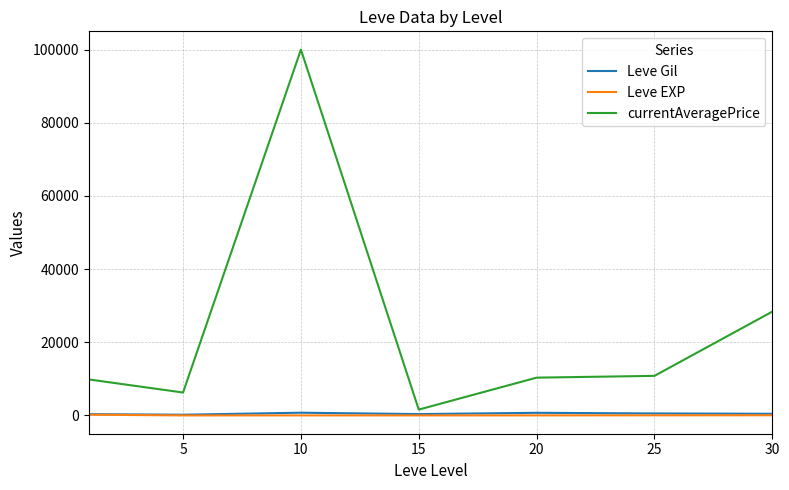

Which series has the widest spread of values?

currentAveragePrice